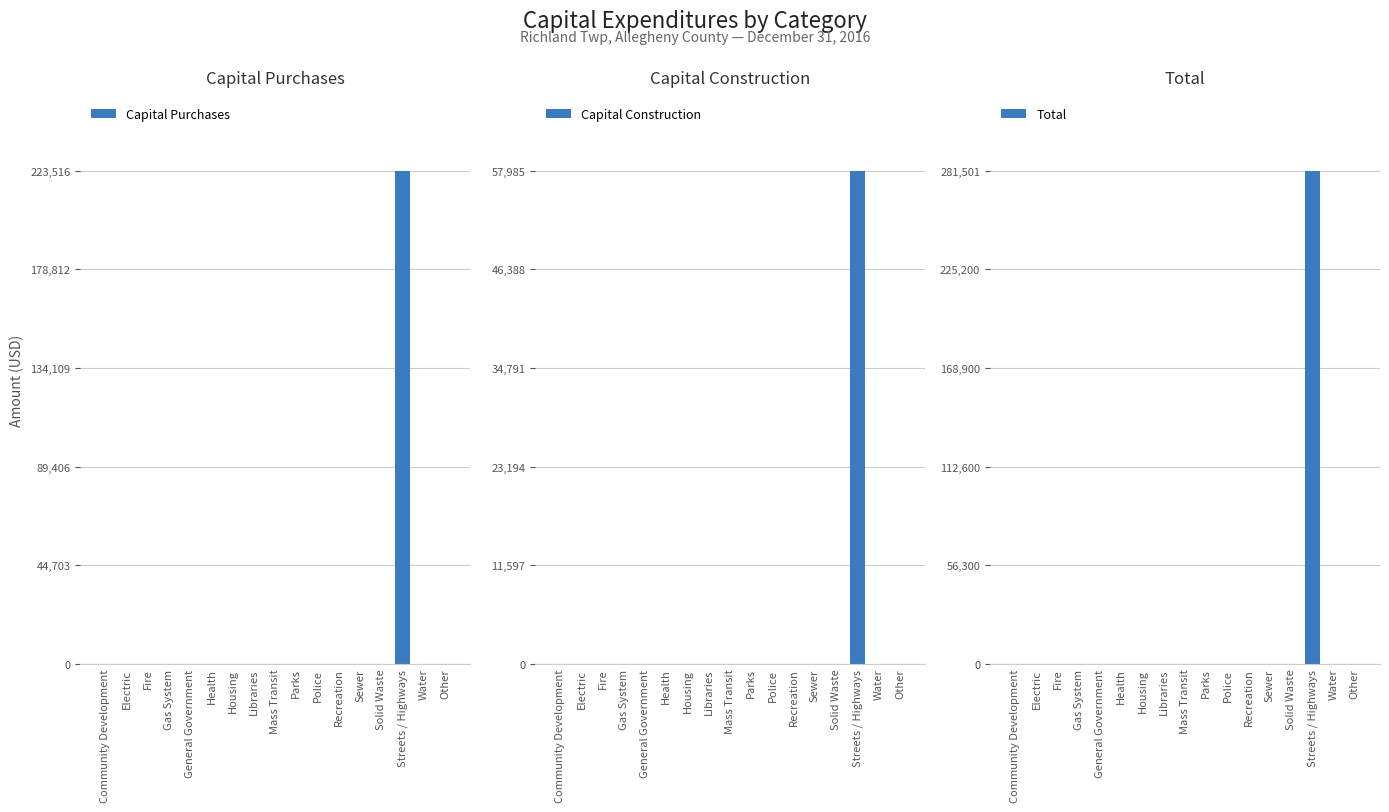

Rank the series by their average value, from lowest to highest.

Capital Construction, Capital Purchases, Total